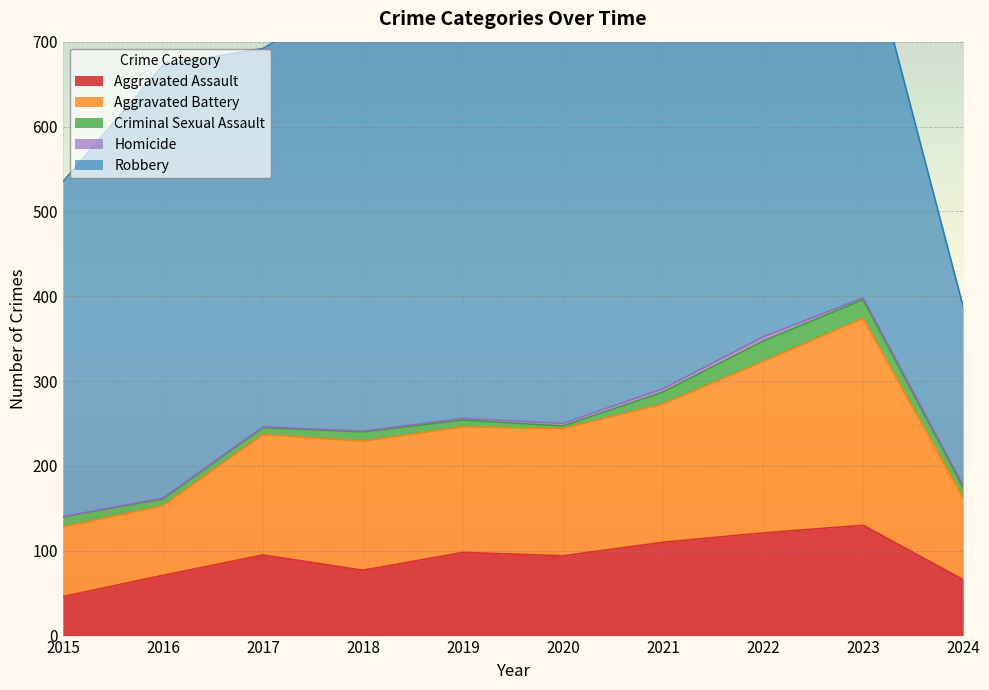

What is the difference between the Aggravated Battery values at 2018 and 2023?

92